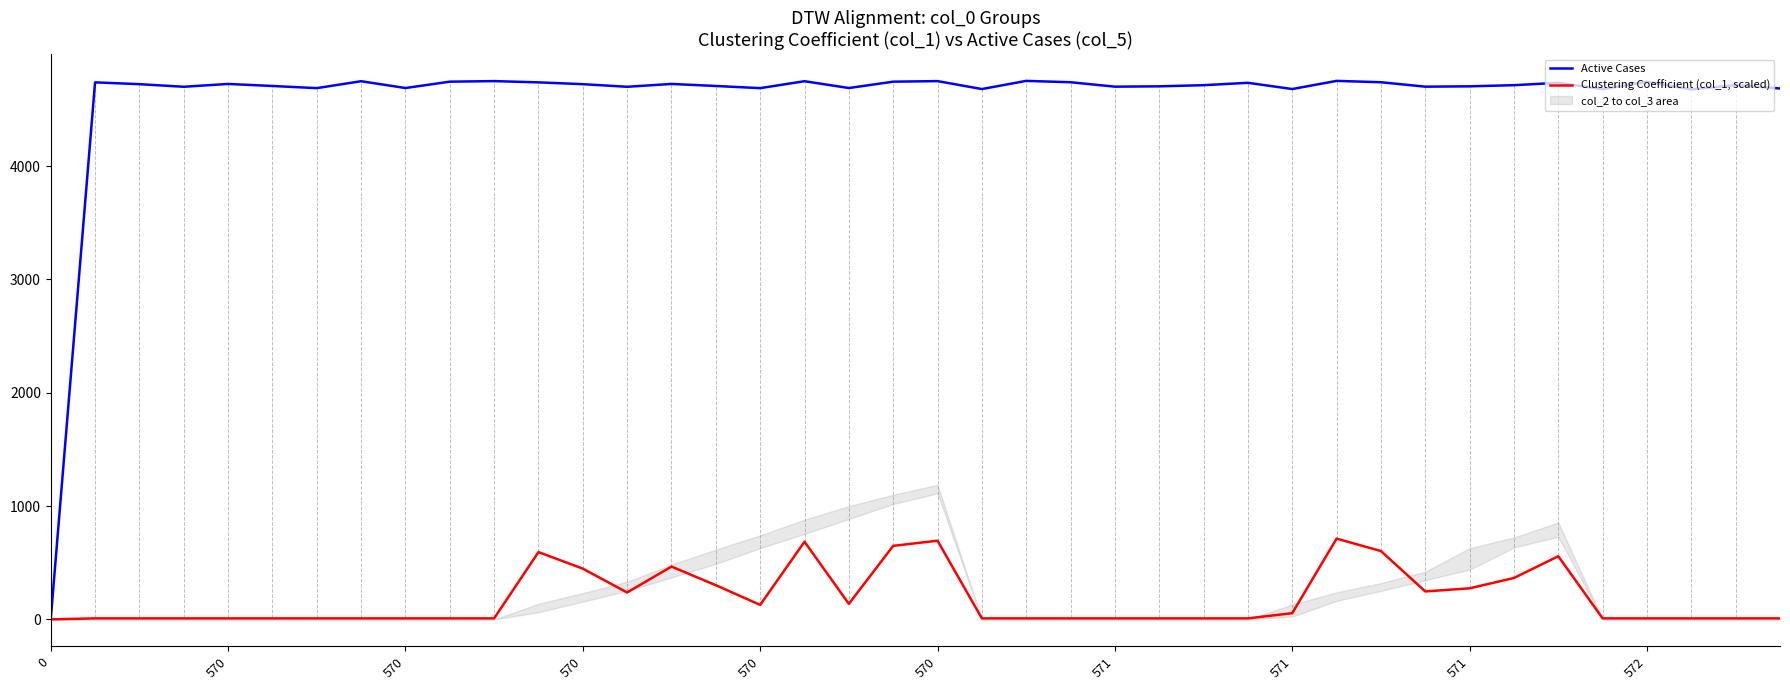

Read the Clustering Coefficient (col_1, scaled) value at 26.

9.1